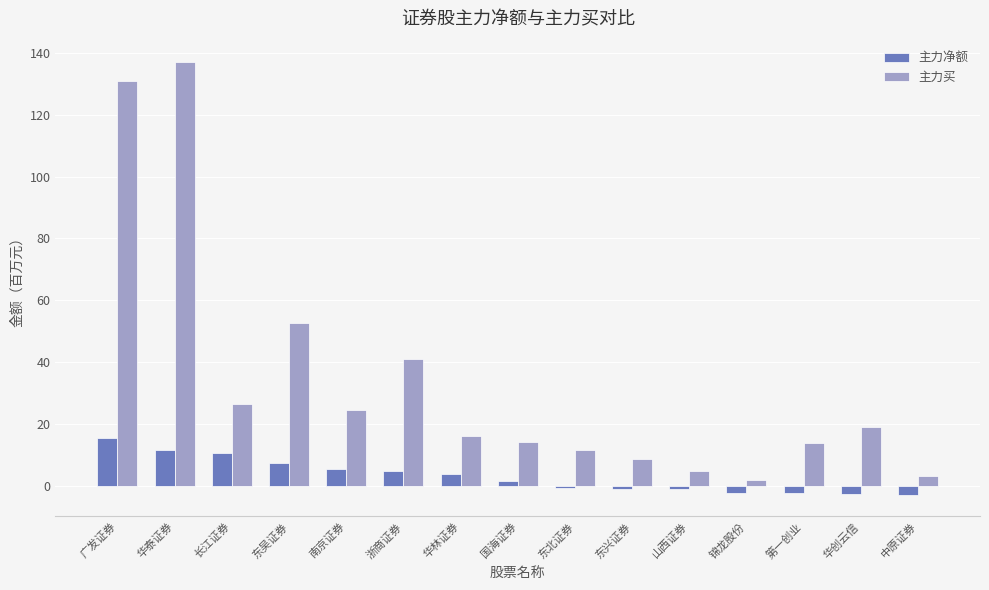

What is the difference between the maximum and minimum values in the 主力净额 series?

18.3